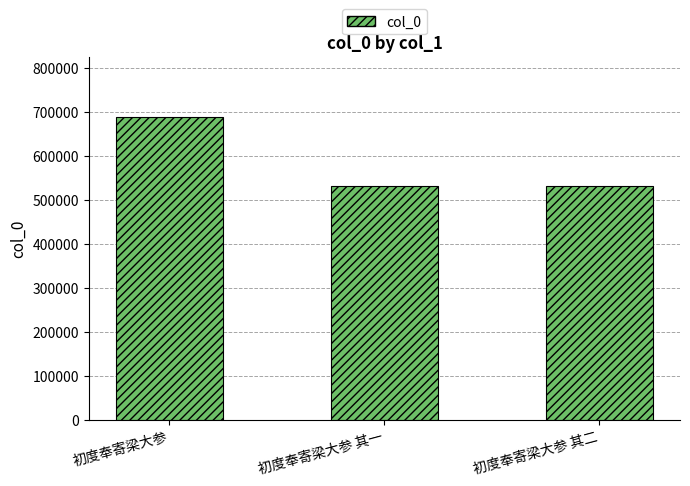

What is the label of the 3rd bar from the right?

初度奉寄梁大参